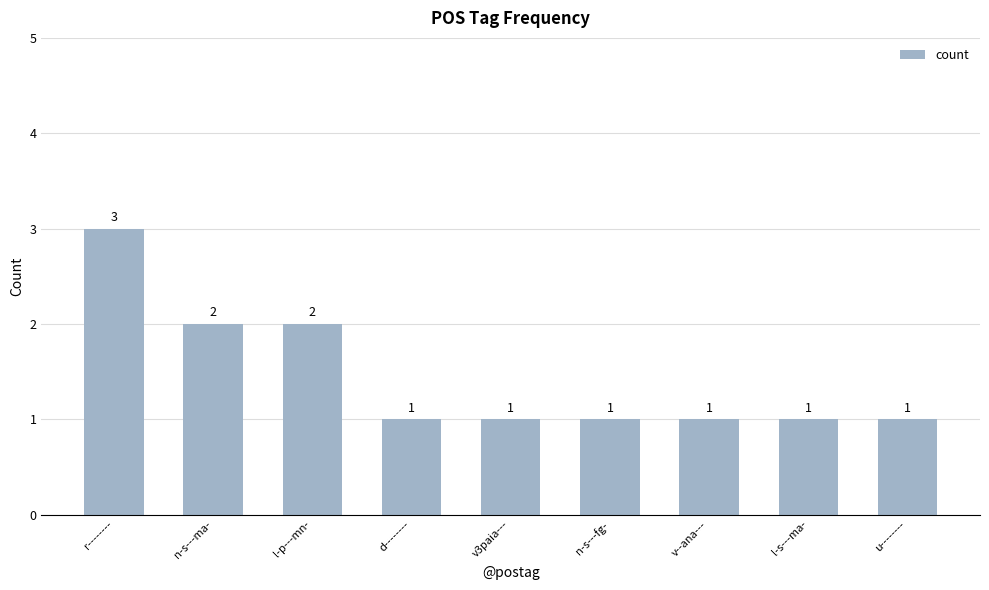

Reading left to right, list all the values displayed in this chart.

r--------=3	n-s---ma-=2	l-p---mn-=2	d--------=1	v3paia---=1	n-s---fg-=1	v--ana---=1	l-s---ma-=1	u--------=1